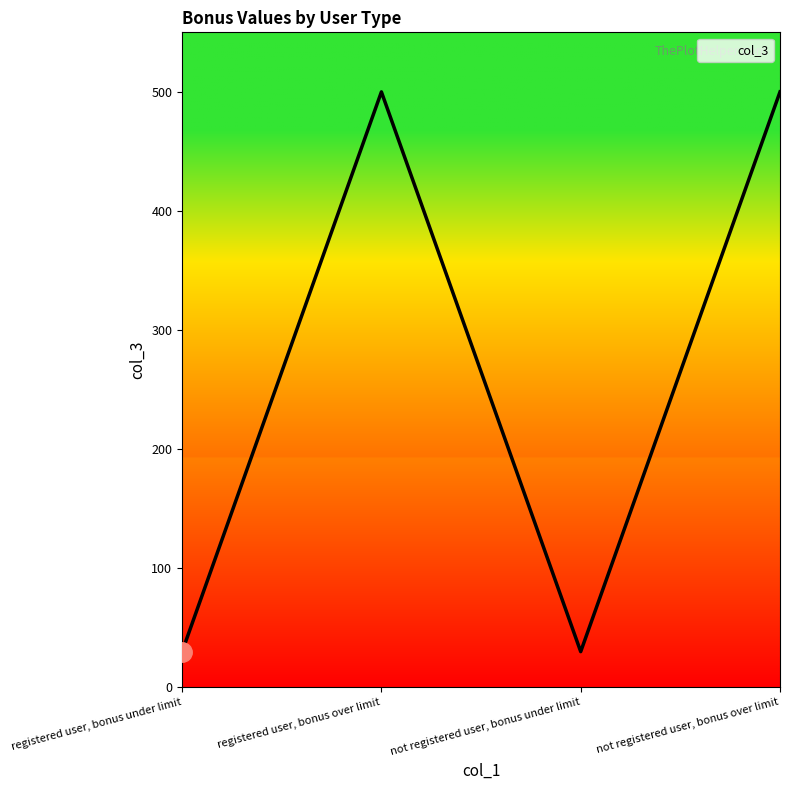

Is it true that the value at registered user, bonus under limit is 48?

False